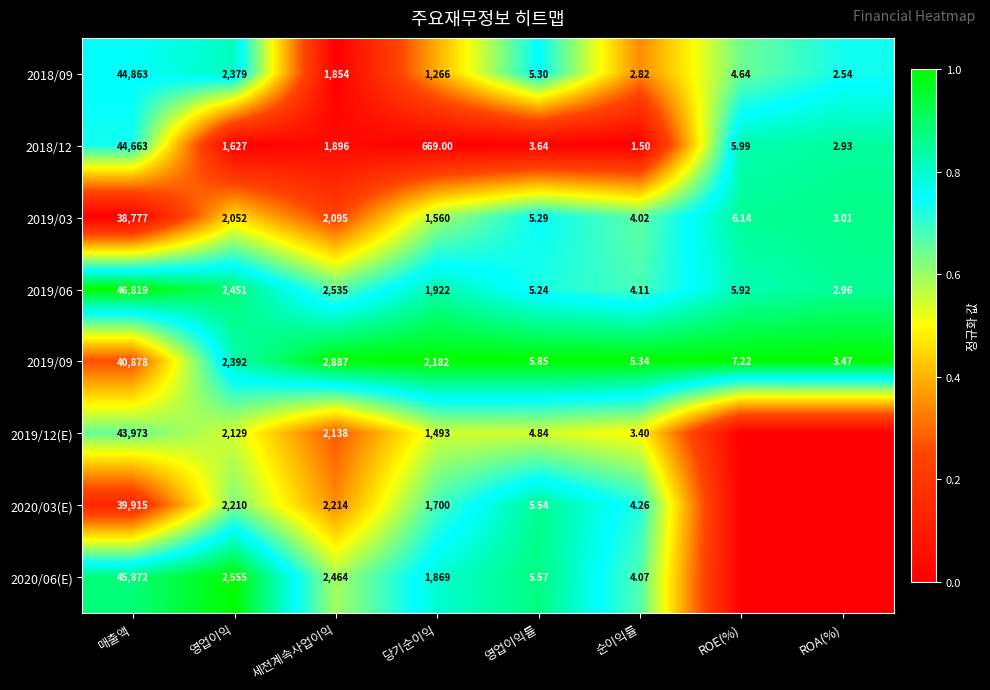

Where is 2019/06 nearest to the value 23410?

세전계속사업이익